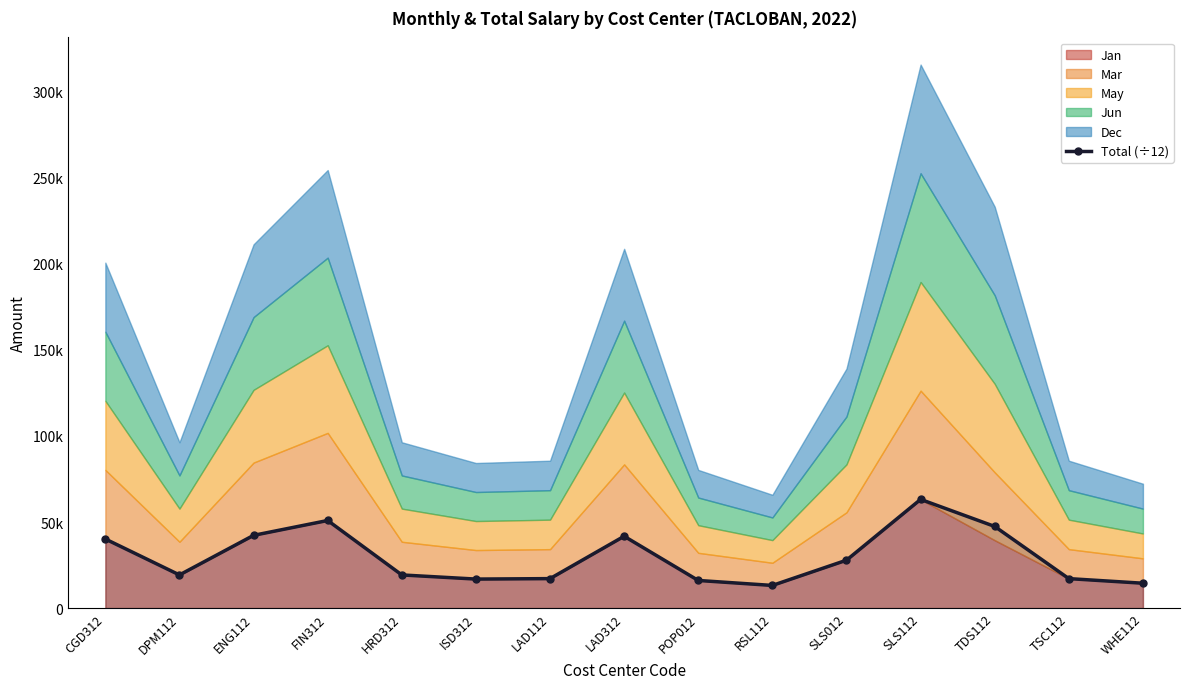

Count the number of values greater than 19260.

7